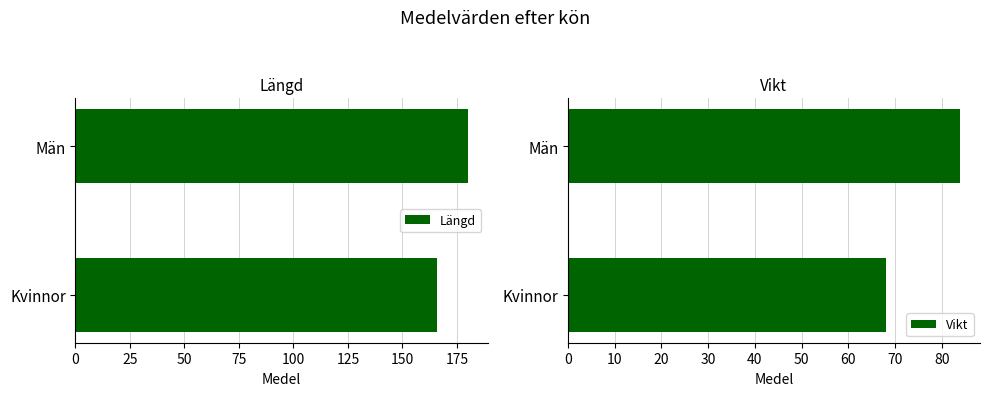

Reading left to right, extract all data points from this chart.

Längd: 180	166
Vikt: 84	68